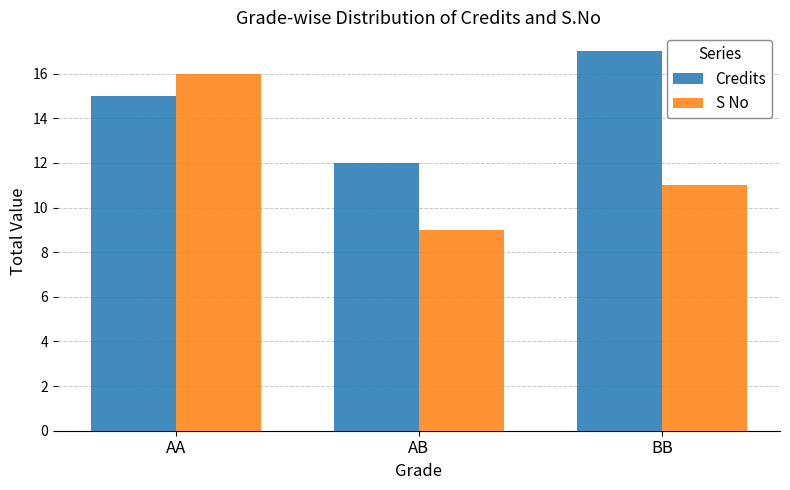

Count the S No values in the range 9 to 16.

3